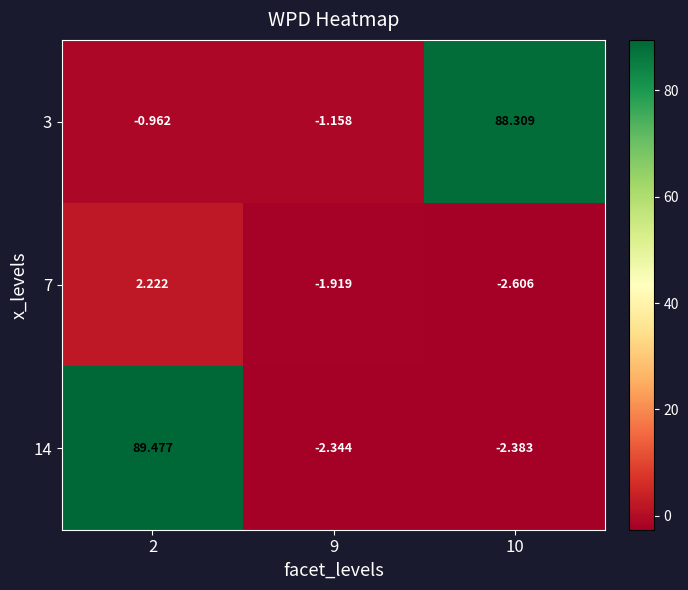

Which series has the largest total across all categories?

3